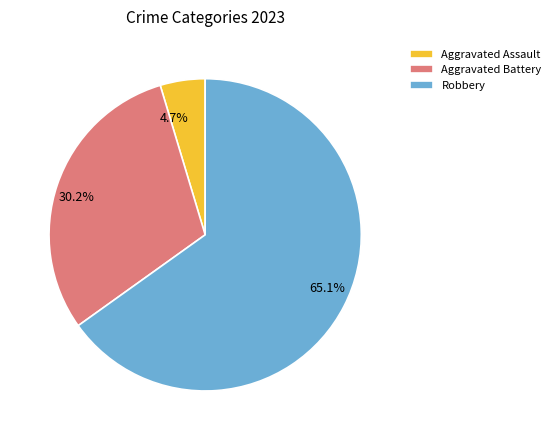

Count the number of slices in the pie.

3